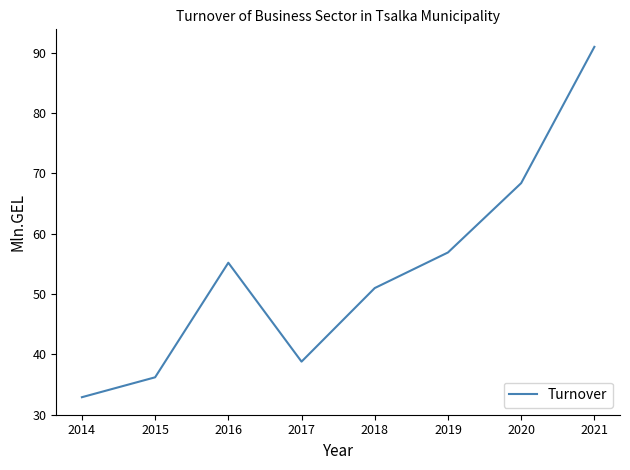

Count the number of values greater than 55.

4